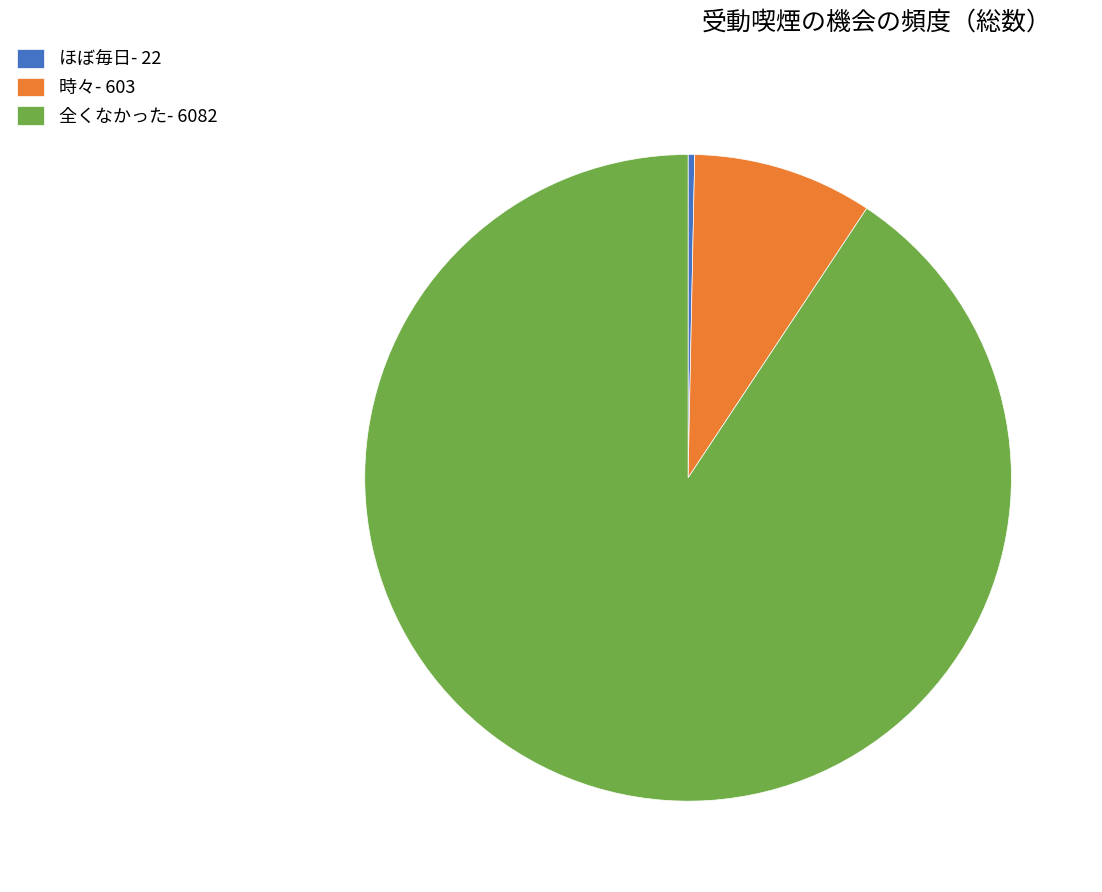

Count the number of slices in the pie.

3